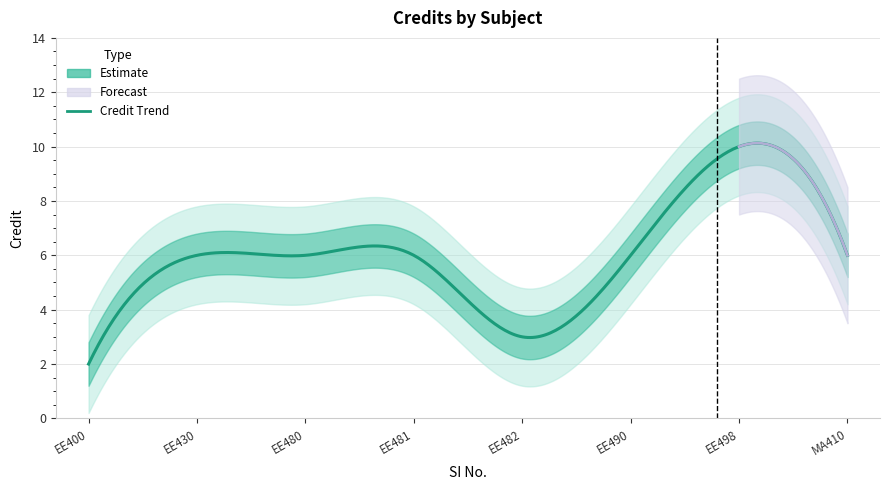

Reading left to right, what are all the values shown in this chart?

1=2	2=6	3=6	4=6	5=3	6=6	7=10	8=6